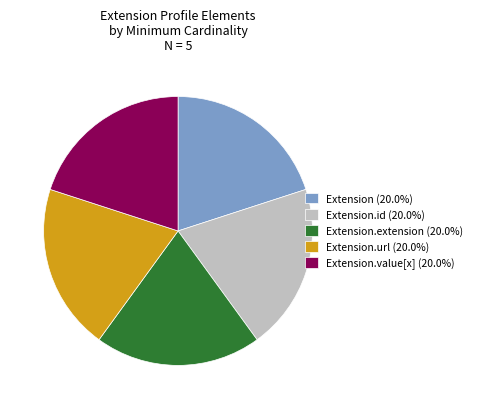

Approximately how many times larger is the value at Extension (20.0%) compared to Extension.url (20.0%)?

1.0